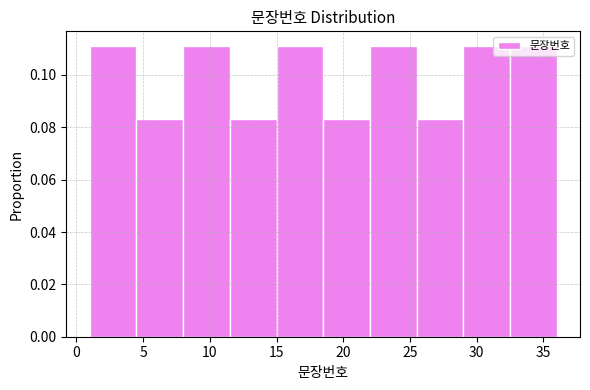

Reading left to right, transcribe this chart: for each bar, give the range it covers on the x-axis and its height. The values are not printed on the chart, so give them approximately, as read against the axis.

1.0 to 4.5: 0.112
4.5 to 8.0: 0.084
8.0 to 11.5: 0.112
11.5 to 15.0: 0.084
15.0 to 18.5: 0.112
18.5 to 22.0: 0.084
22.0 to 25.5: 0.112
25.5 to 29.0: 0.084
29.0 to 32.5: 0.112
32.5 to 36.0: 0.112